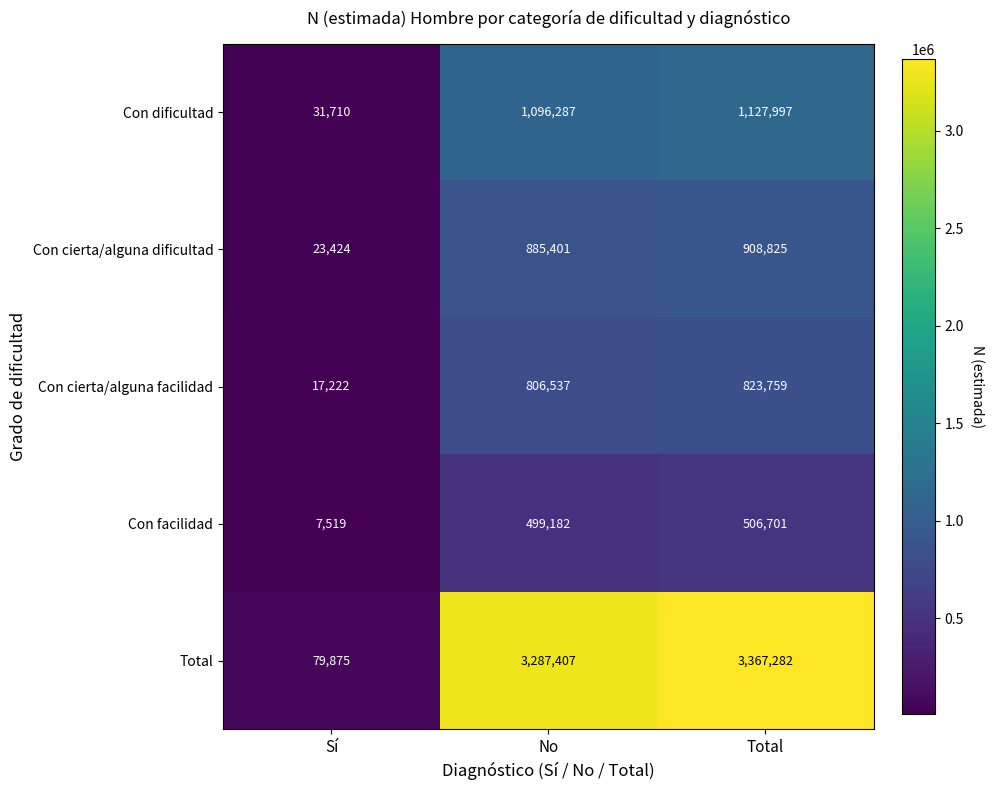

What is the difference between the highest and lowest values at Total?

2860581